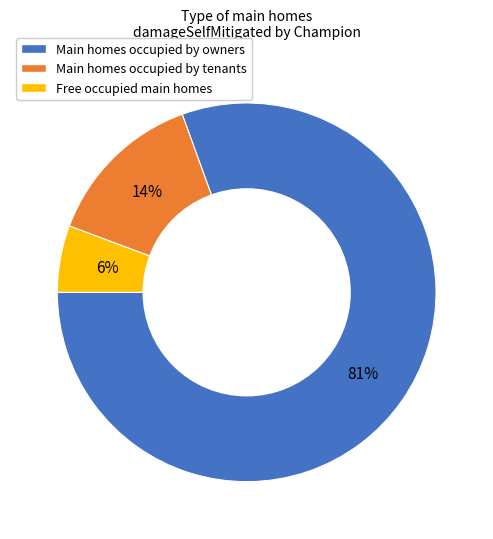

Which slice is the largest?

Main homes occupied by owners